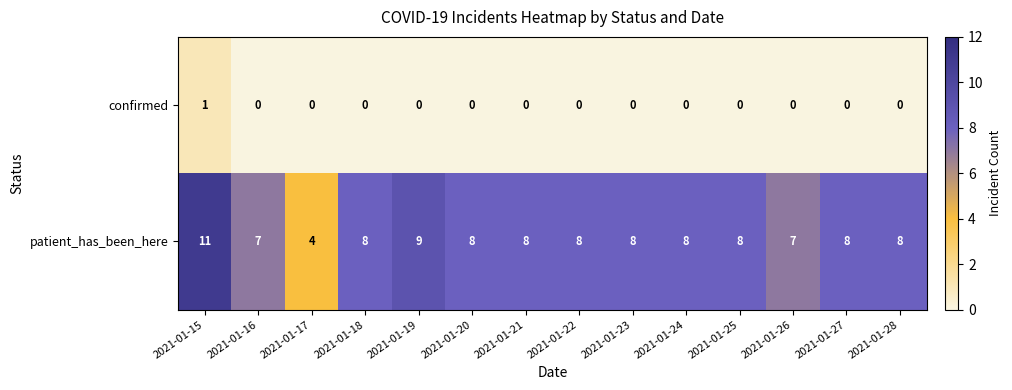

What is the average value of the patient_has_been_here series?

8